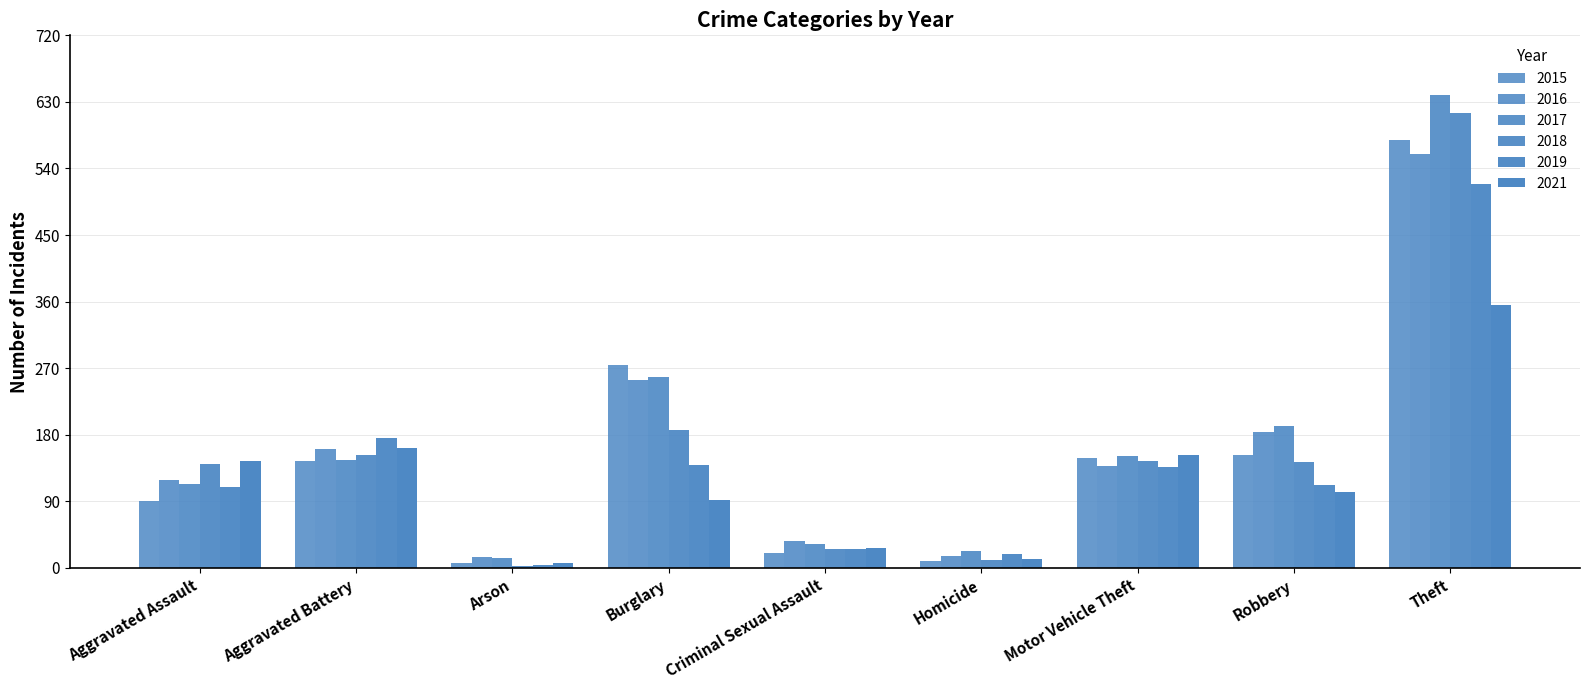

What is the smallest value displayed?

3